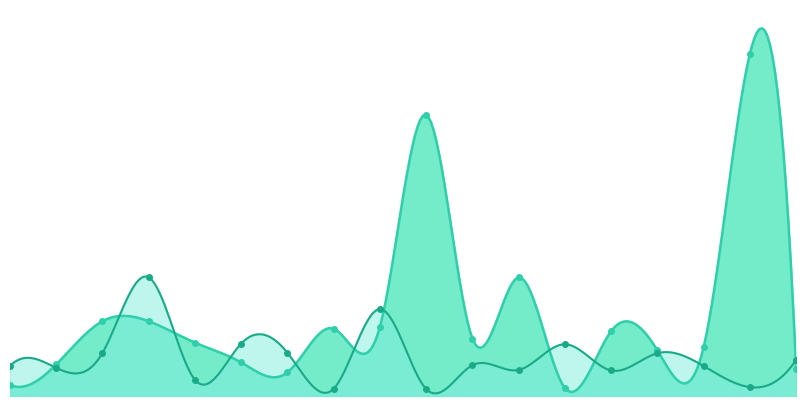

True or false: Non-white Registered and White Registered cross at least once.

True